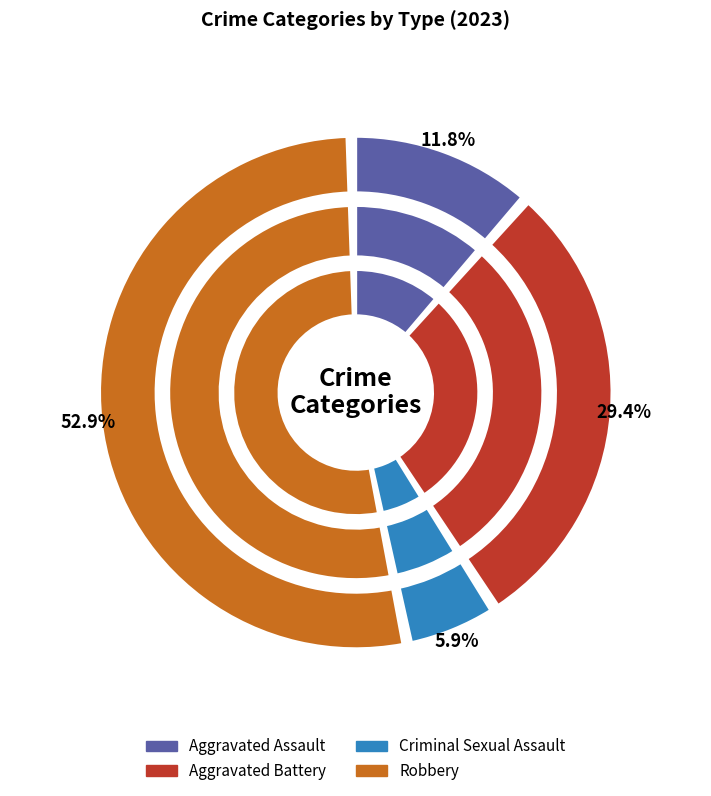

Does any single category account for the majority?

Yes